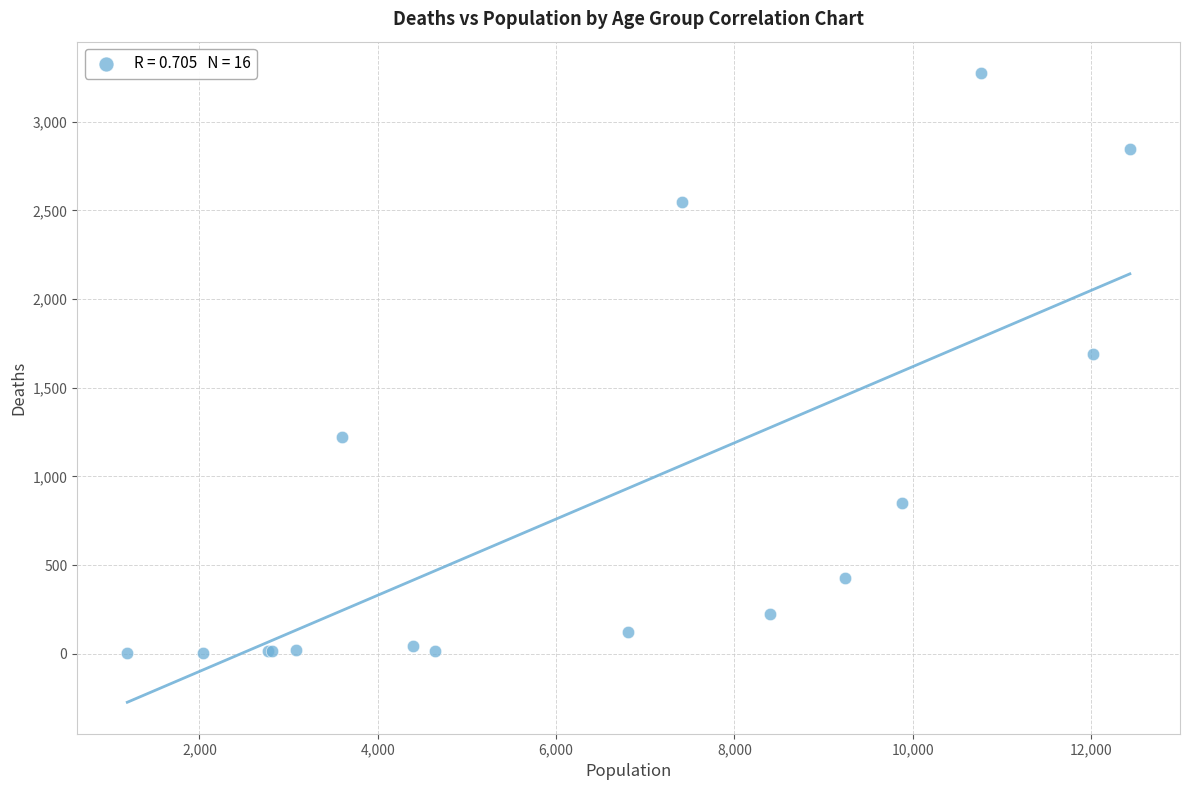

What Y value in the scatter plot is closest to 1638?

1690